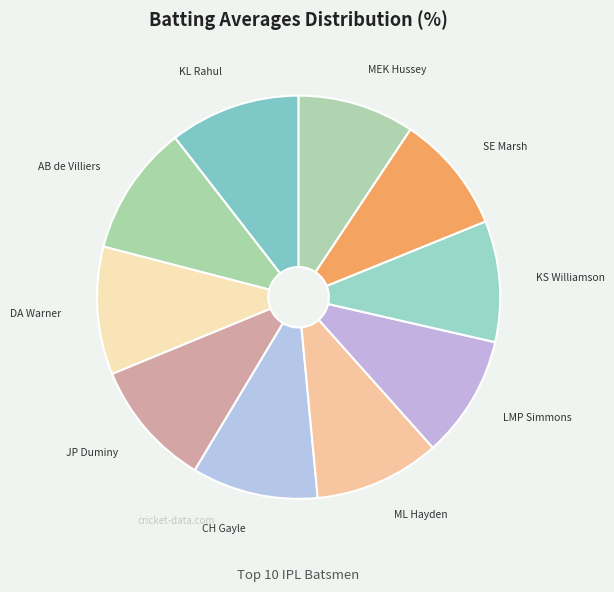

Is it true that JP Duminy is 20% of the pie?

False